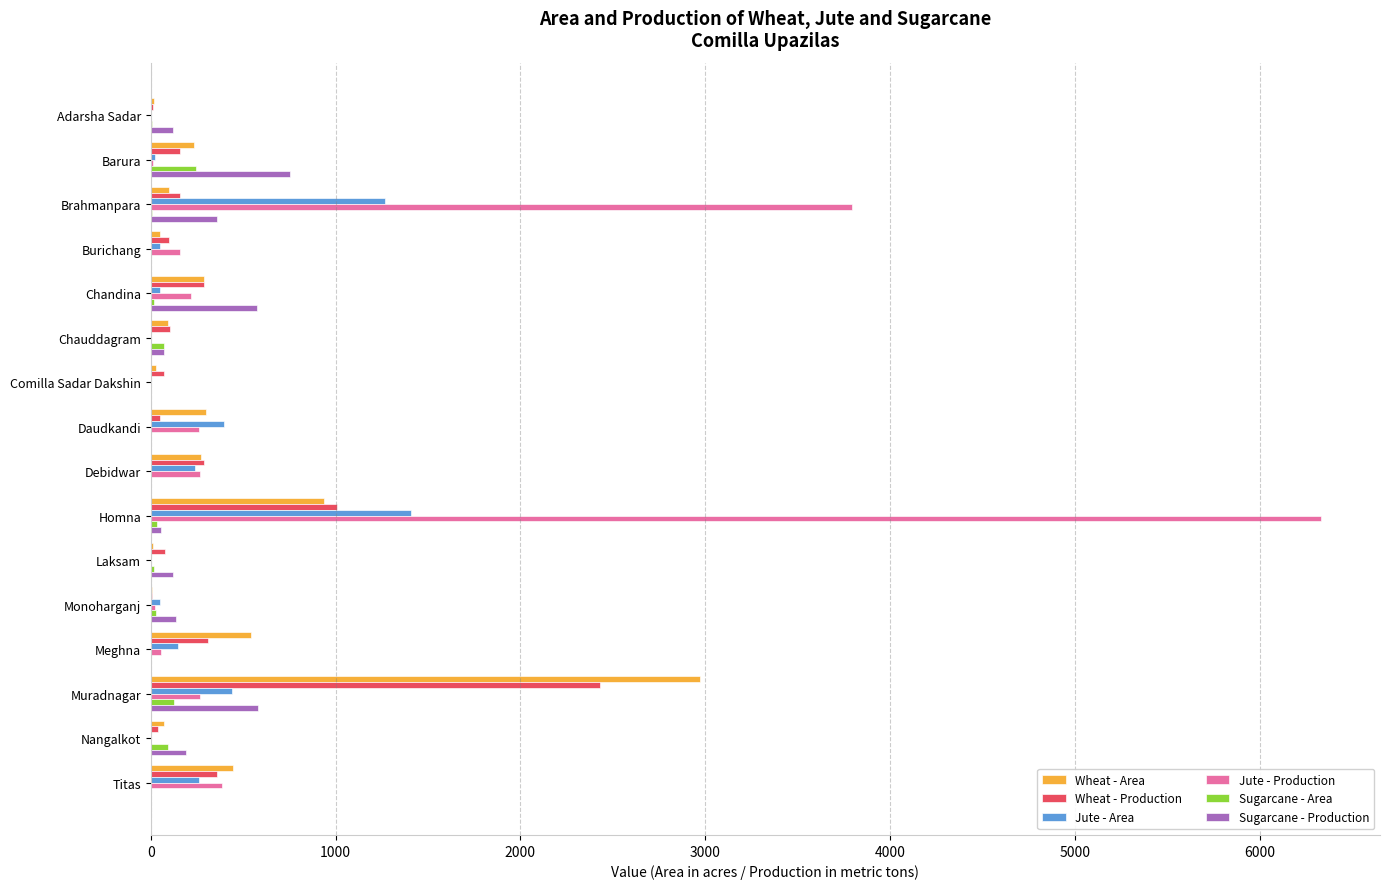

How many distinct data groups are displayed?

6